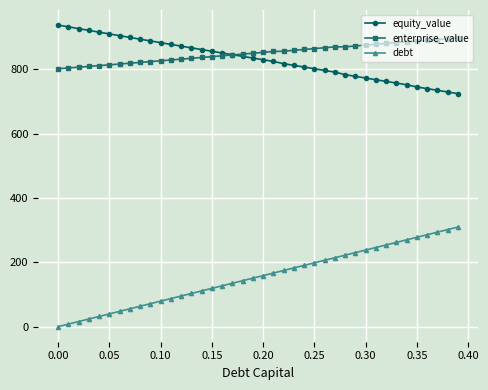

Which series has the widest spread of values?

debt